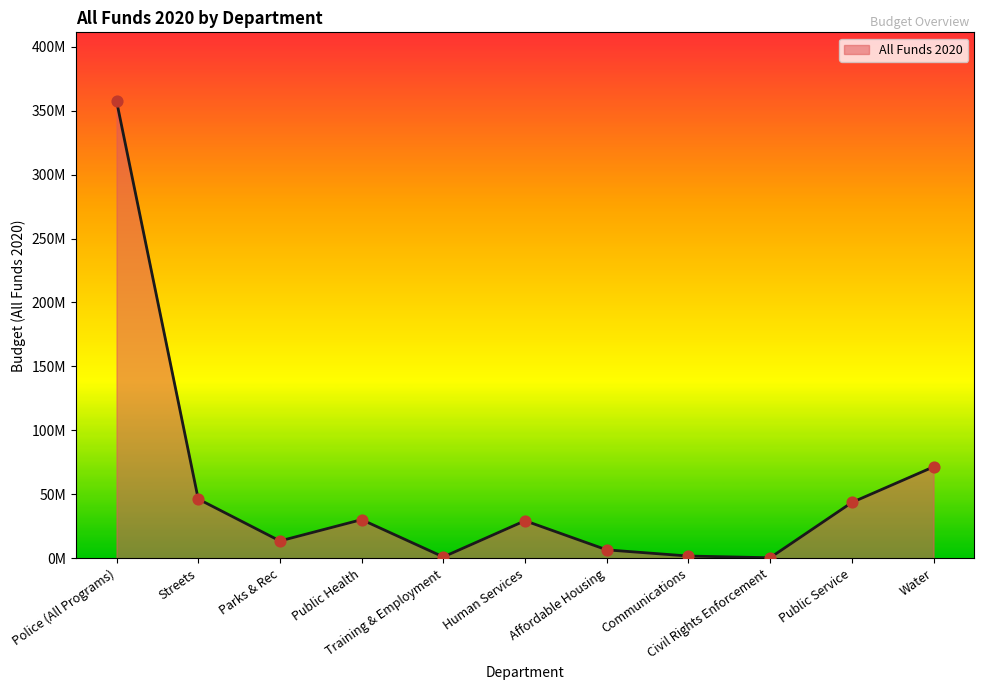

Which has a higher value, Public Health or Communications?

Public Health